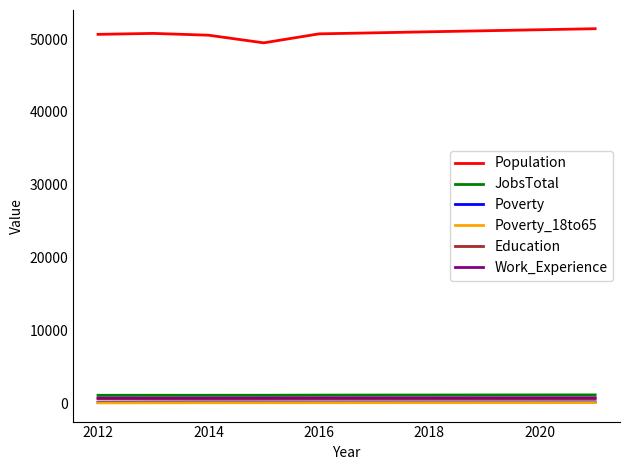

Which series has the largest total across all categories?

Population